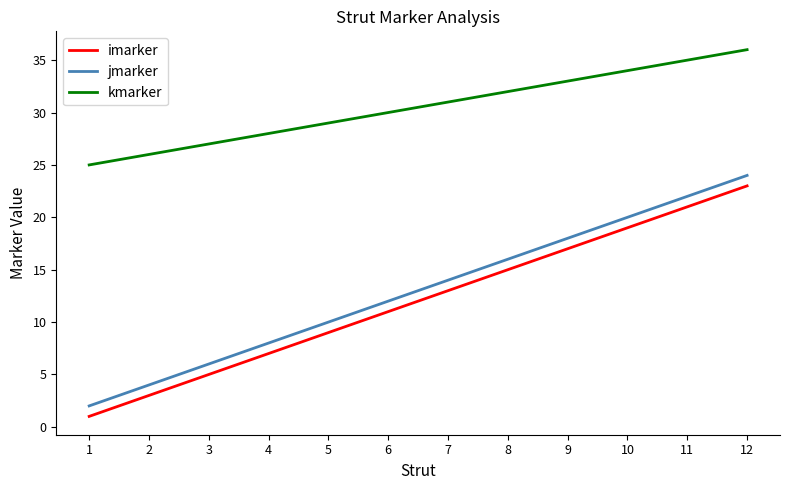

True or false: imarker has more than 2 points higher than both neighbors.

False